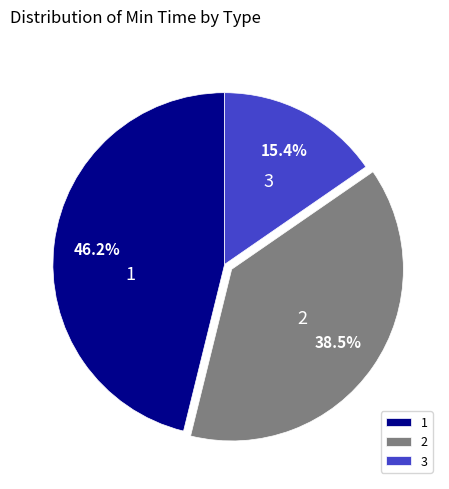

What percentage is NOT represented by 2?

61.5%